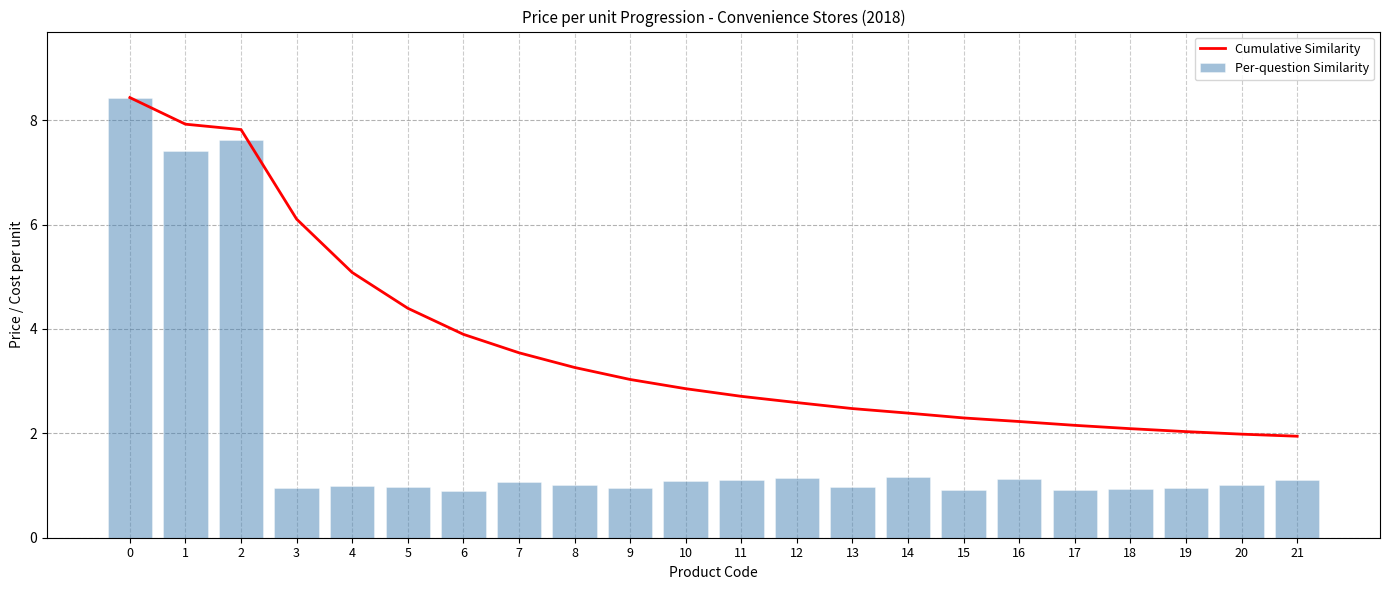

Reading right to left, extract all data points from this chart.

Cumulative Similarity: 1.9	2.0	2.0	2.1	2.2	2.2	2.3	2.4	2.5	2.6	2.7	2.9	3.0	3.3	3.5	3.9	4.4	5.1	6.1	7.8	7.9	8.4
Per-question Similarity: 1.1	1.0	1.0	0.9	0.9	1.1	0.9	1.2	1.0	1.1	1.1	1.1	1.0	1.0	1.1	0.9	1.0	1.0	1.0	7.6	7.4	8.4